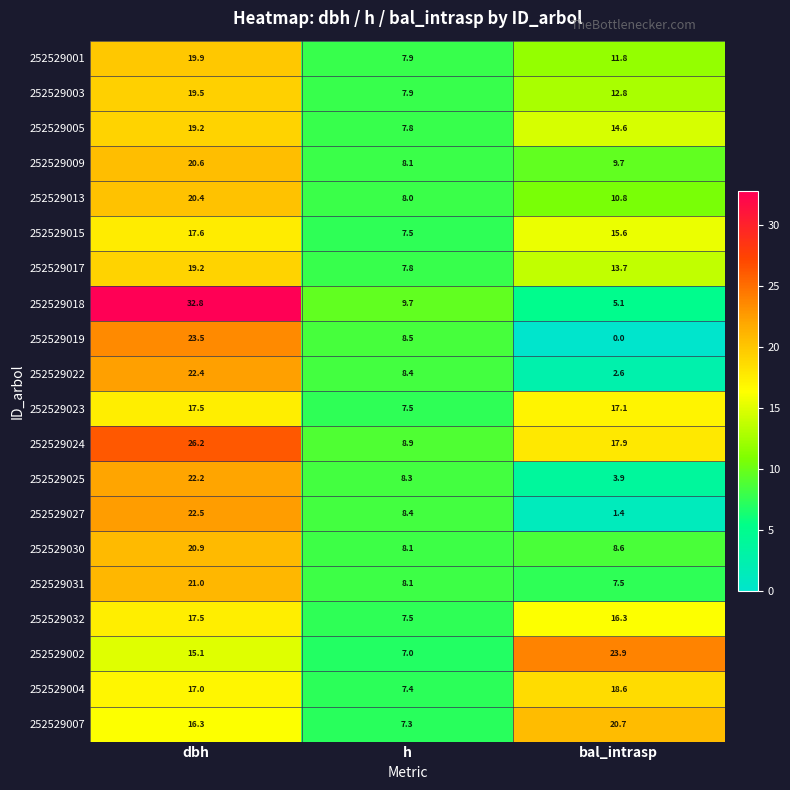

The value of 252529009 at dbh is 27.3. True or false?

False